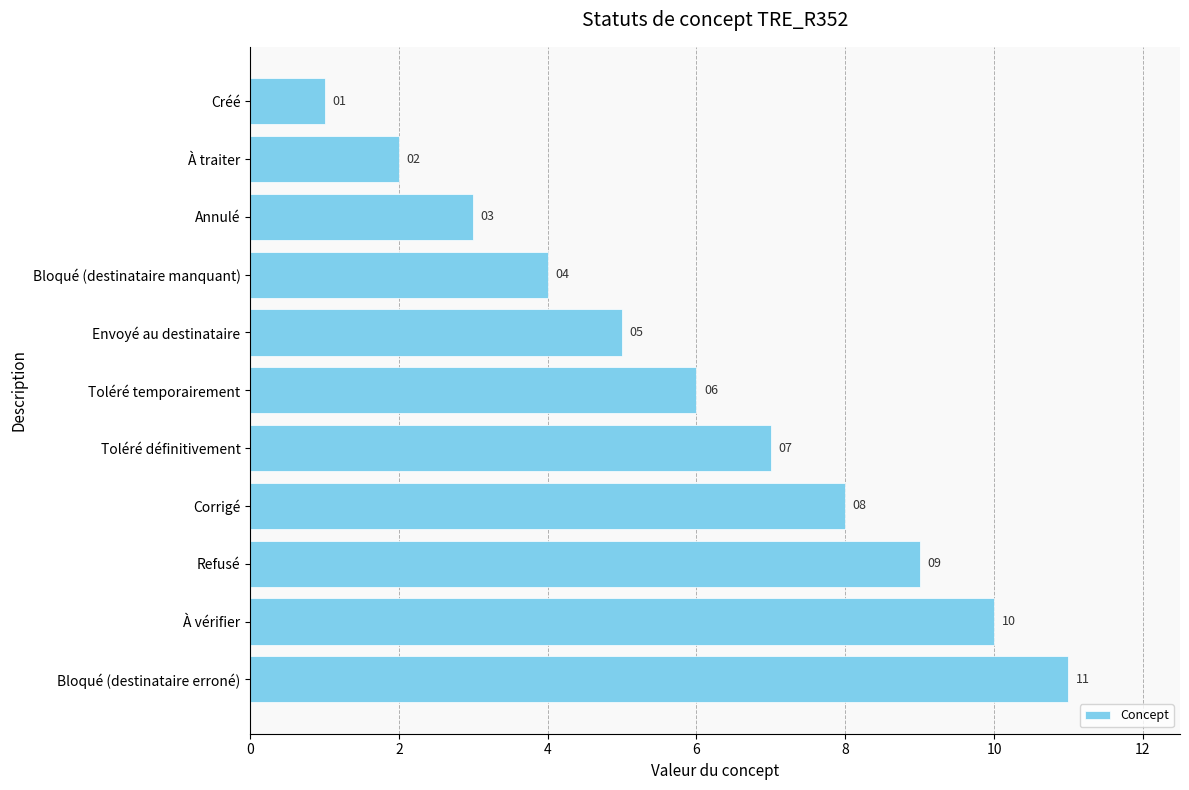

Approximately how many times larger is the value at Annulé compared to Corrigé?

0.4